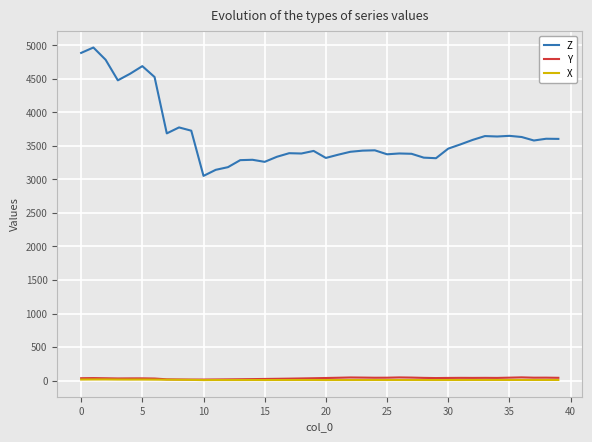

True or false: Z and Y cross at least once.

False